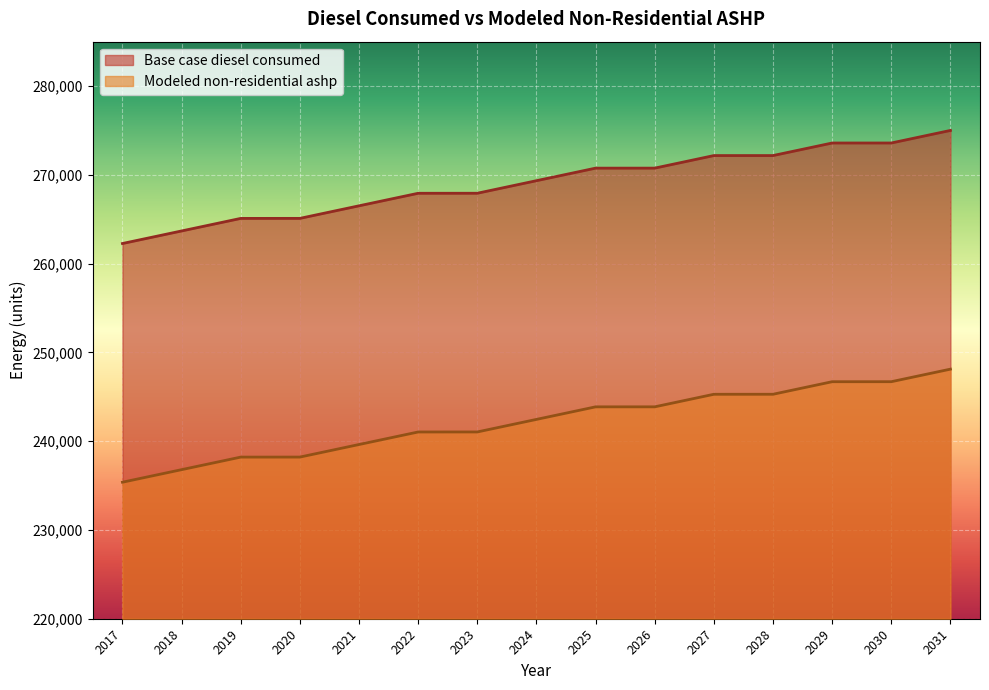

Is the value of Base case diesel consumed at 2031 greater than the value of Modeled non-residential ashp at 2030?

Yes